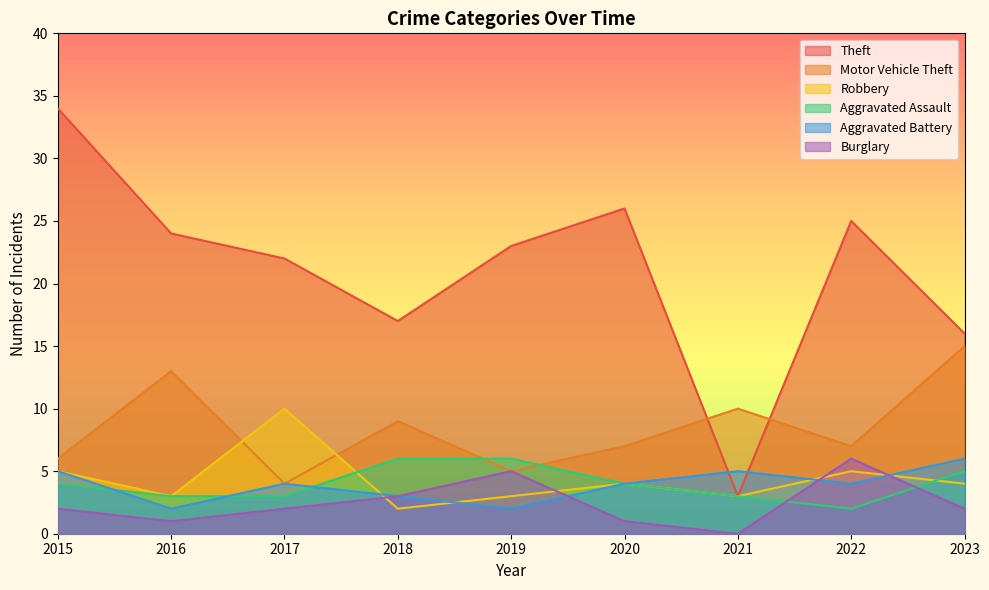

Does the chart have visible grid lines?

No